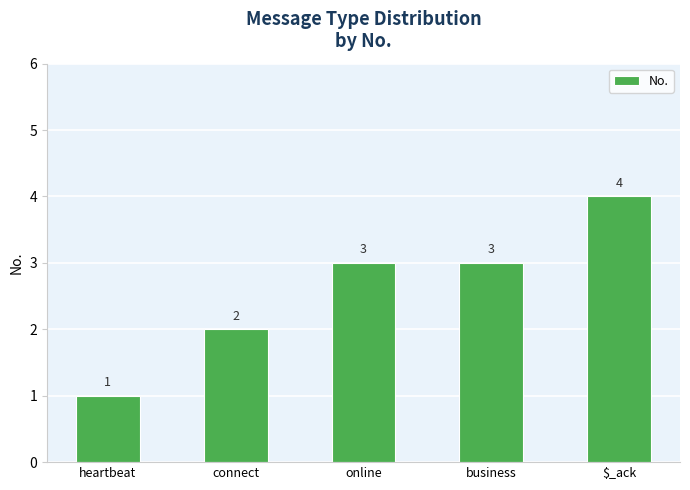

Which has a higher value, business or heartbeat?

business